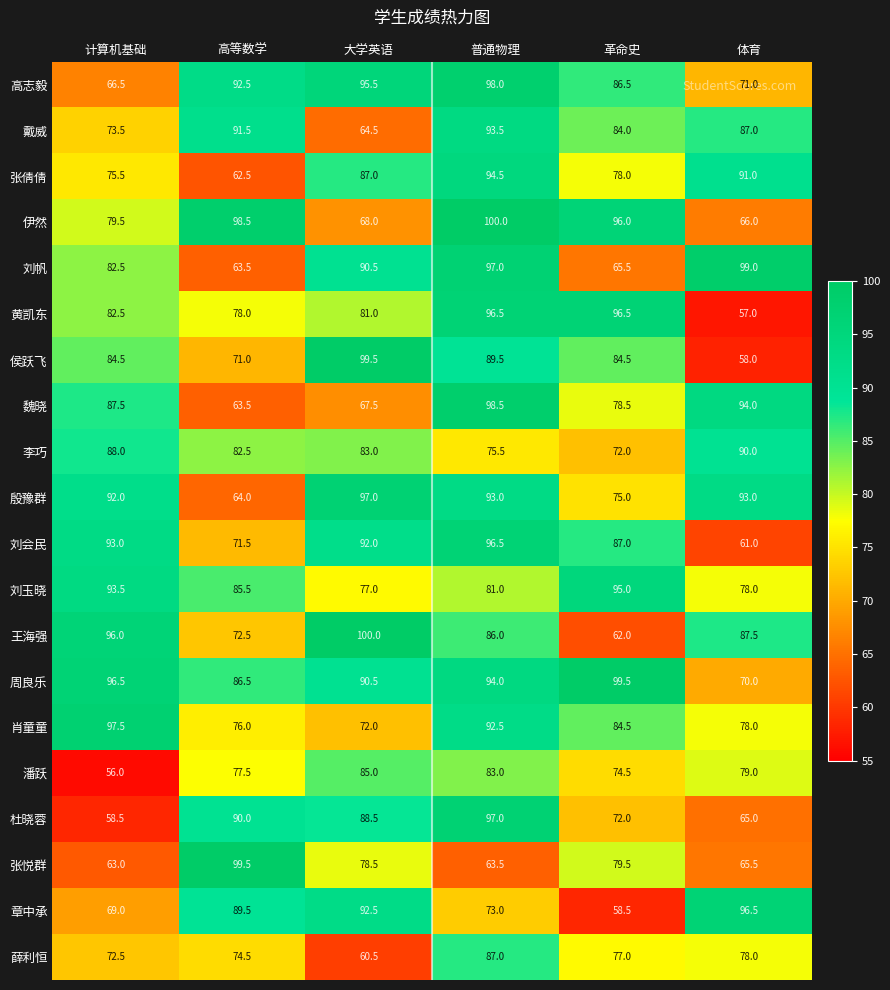

What is the lowest value of the 刘玉晓 series?

77.0